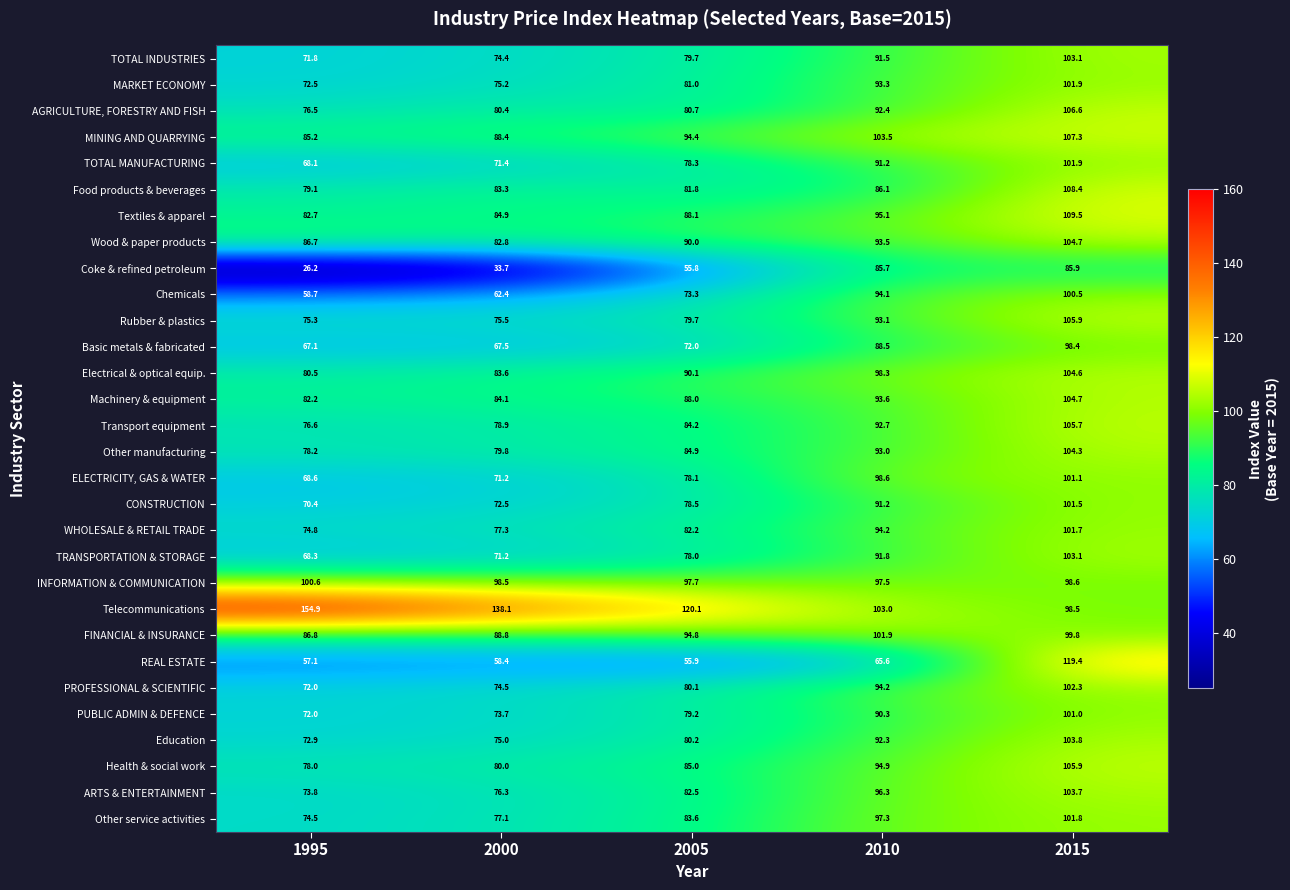

What is the total value across all series at 2010?

2794.7